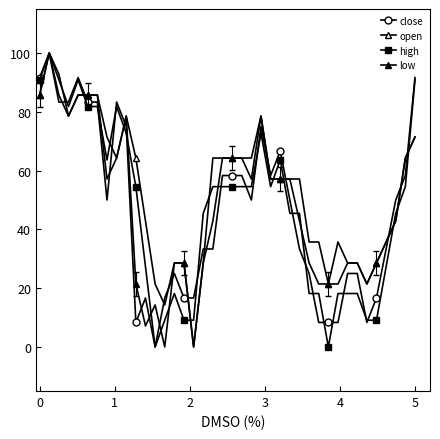

True or false: close and low intersect in this chart.

True